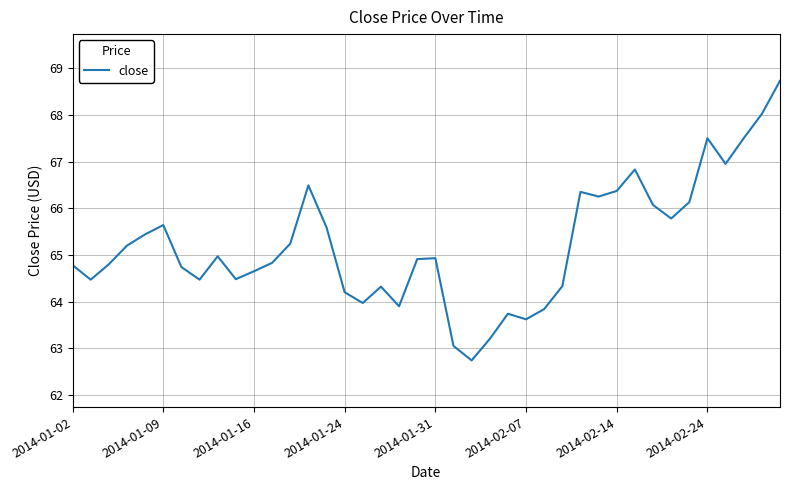

What is the difference between the maximum and minimum values?

6.0